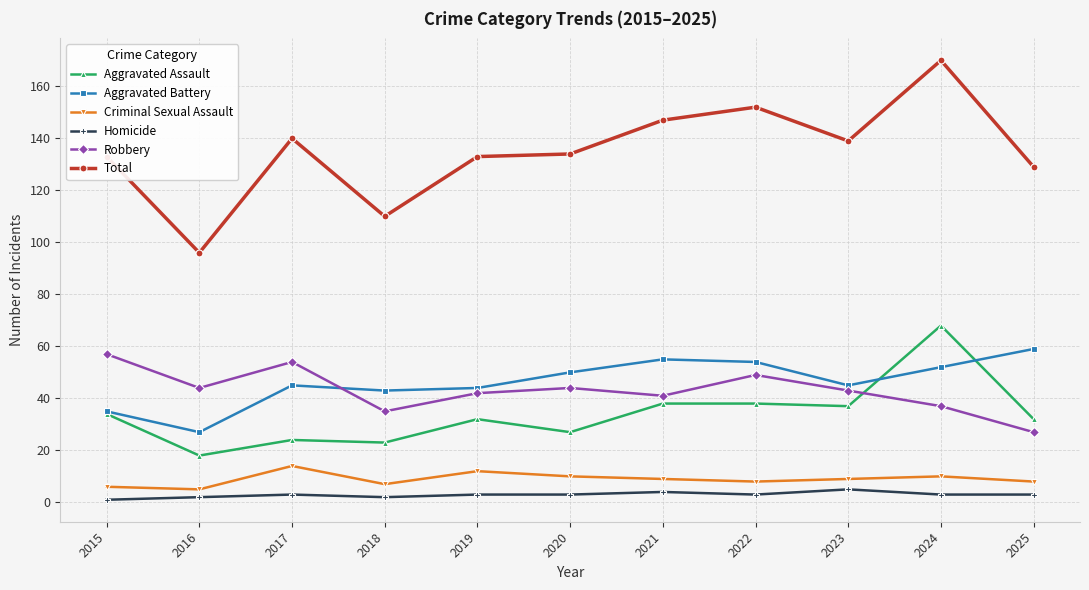

Between 2022 and 2025, which series saw the biggest shift?

Total